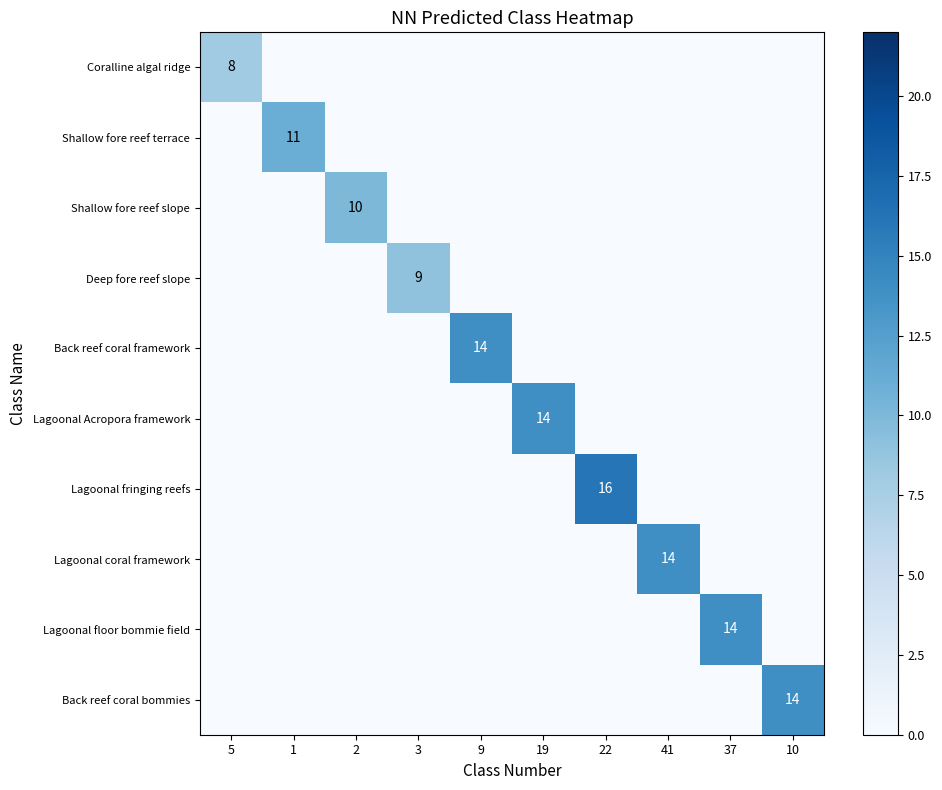

Is the value of Back reef coral framework at 37 greater than the value of Back reef coral bommies at 5?

No